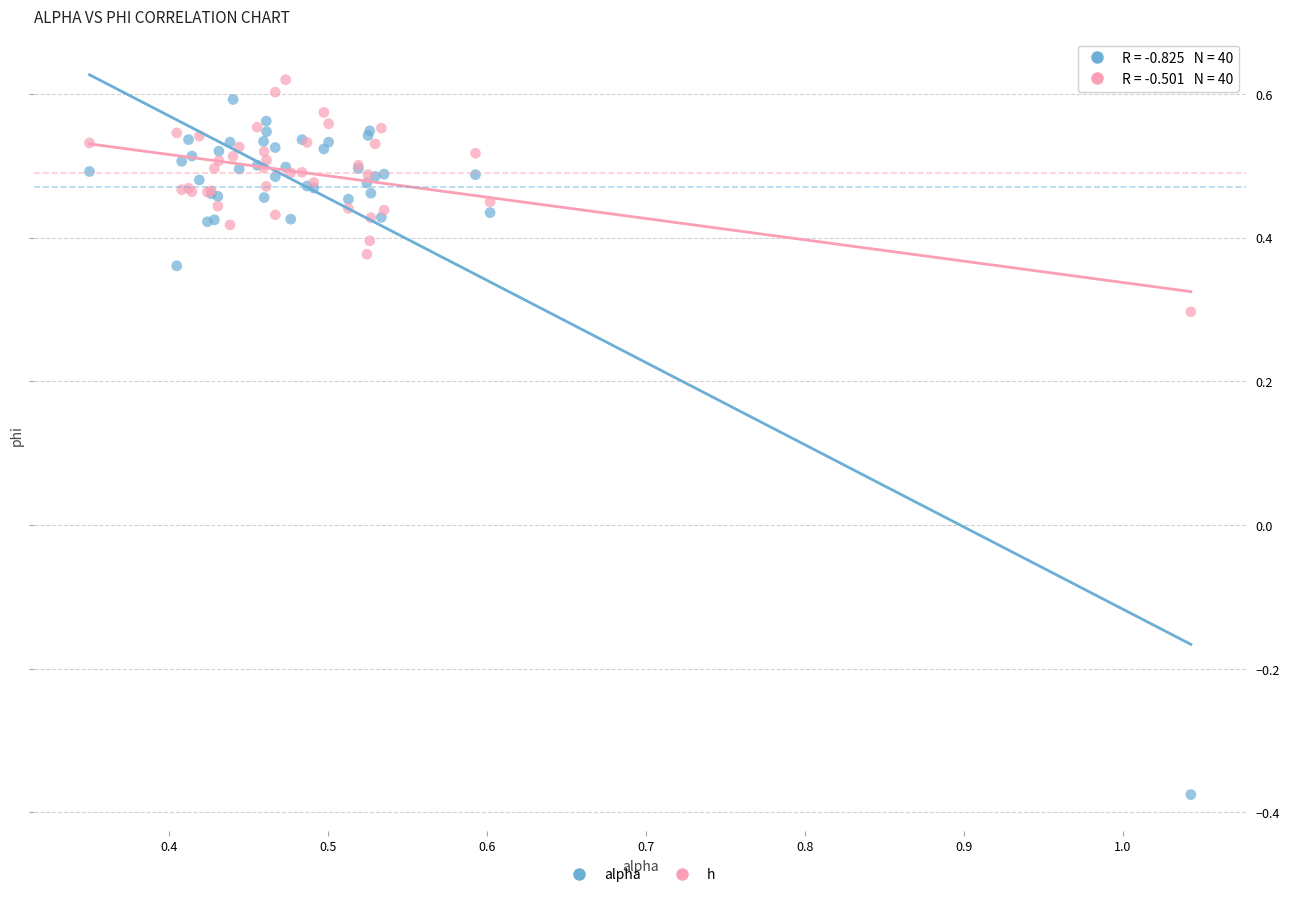

What is the X range (max minus min) for the scatter plot?

0.7